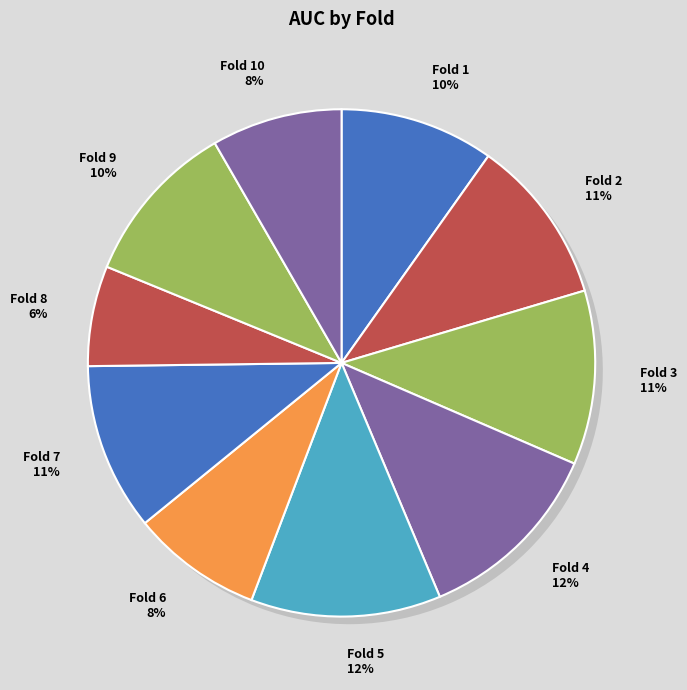

How much of the chart is everything except Fold 3?

88.9%